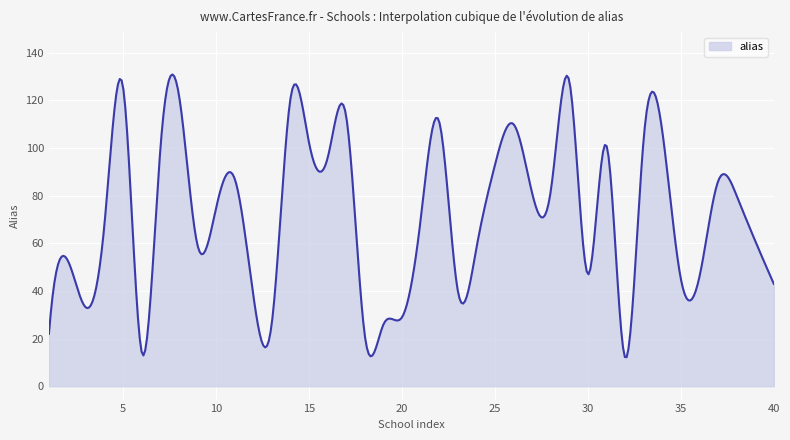

What is the smallest value displayed?

12.2